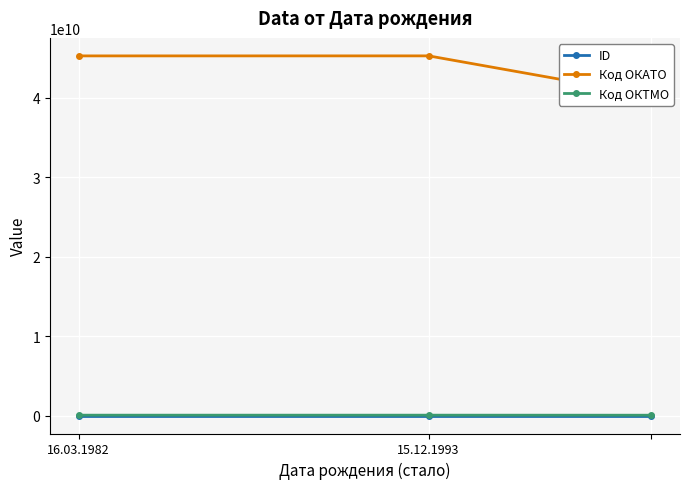

Which category has the highest value in the Код ОКТМО series?

15.12.1993